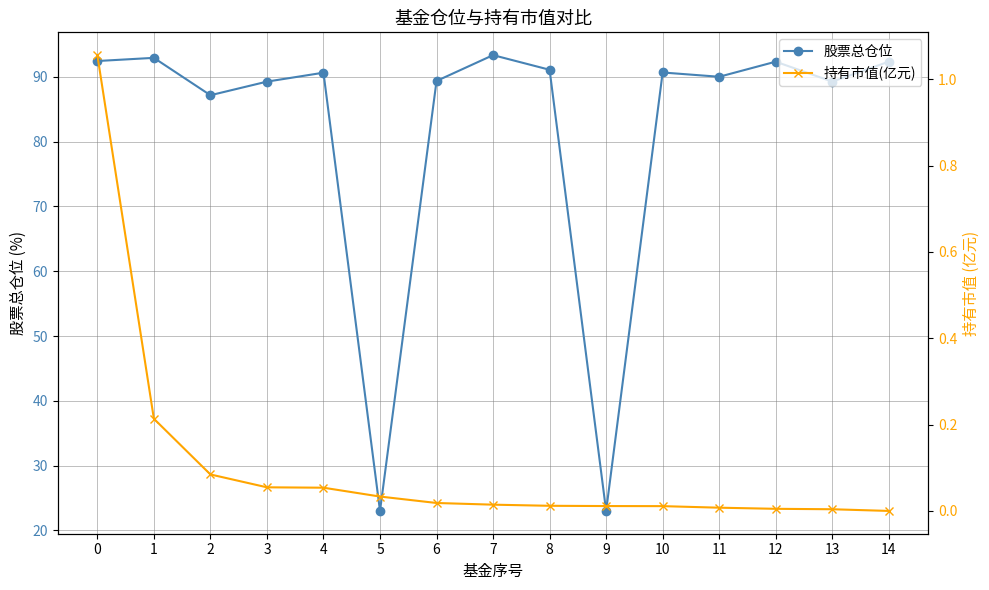

Reading left to right, extract all data points from this chart.

股票总仓位: 0=92.4	1=92.9	2=87.2	3=89.3	4=90.6	5=23.0	6=89.4	7=93.3	8=91.1	9=23.0	10=90.7	11=90.0	12=92.3	13=89.3	14=92.3
持有市值(亿元): 0=1.1	1=0.2	2=0.1	3=0.1	4=0.1	5=0.0	6=0.0	7=0.0	8=0.0	9=0.0	10=0.0	11=0.0	12=0.0	13=0.0	14=0.0